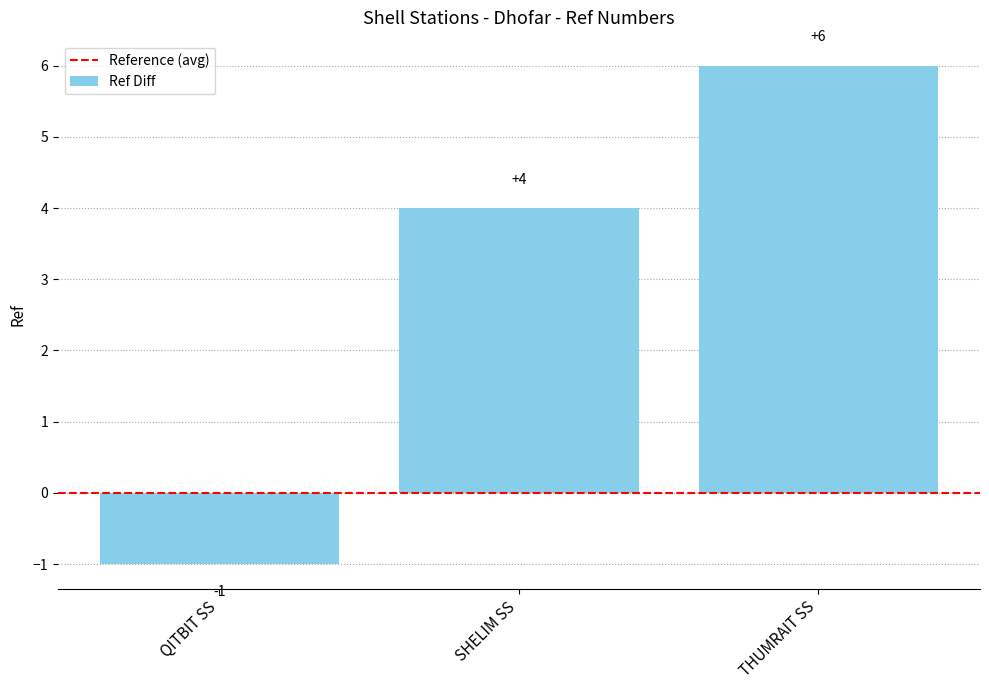

Rank the categories by value from lowest to highest.

QITBIT SS, SHELIM SS, THUMRAIT SS